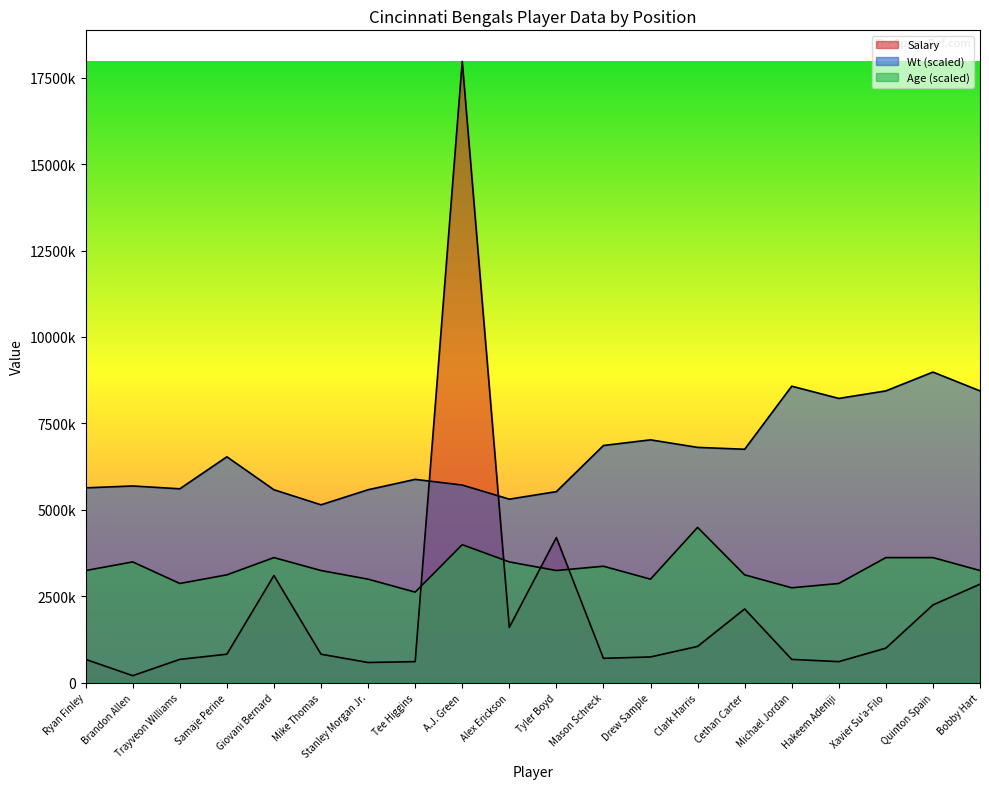

How many interior local peaks does the Wt series have?

6